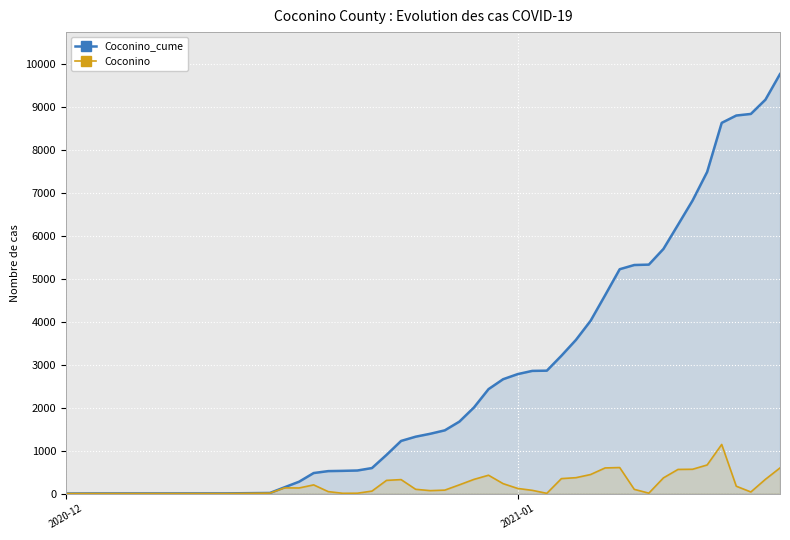

True or false: Coconino_cume has more than 0 points higher than both neighbors.

False